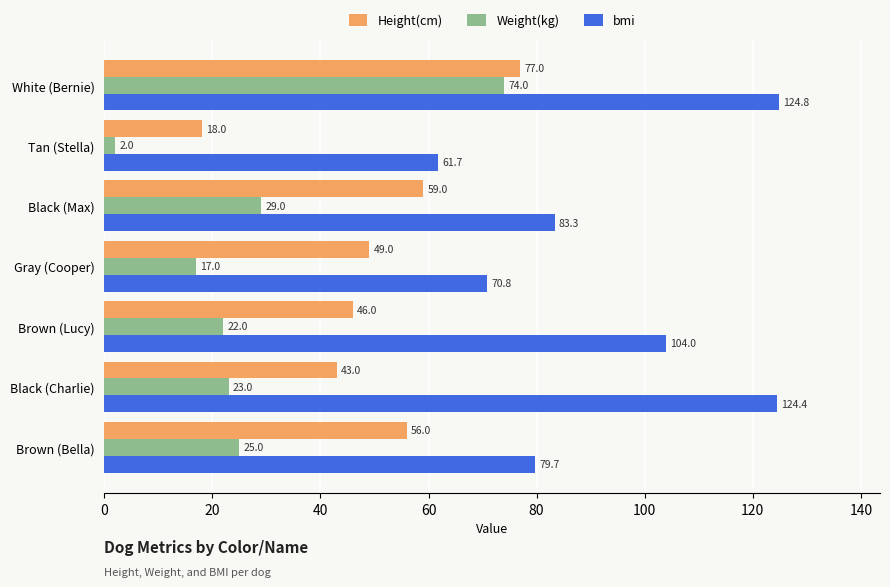

The value of Weight(kg) at Black (Max) is 45.0. True or false?

False